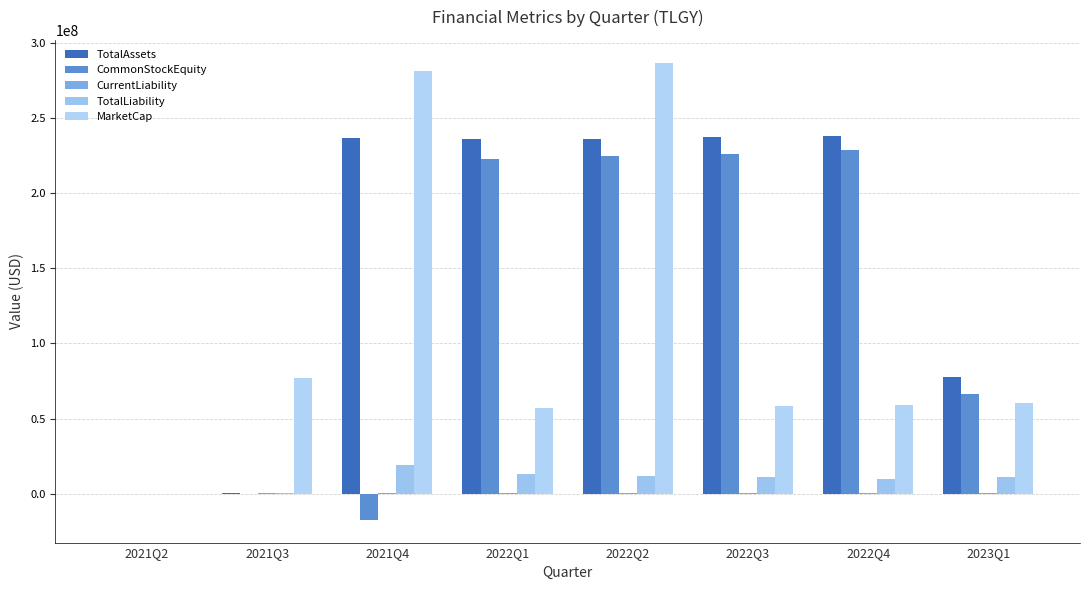

Reading left to right, extract all data points from this chart.

TotalAssets: 109891.0	403725.0	236667464.0	236386082.0	236381838.0	237194865.0	238368211.0	77371587.0
CommonStockEquity: 3745.0	-47336.0	-17341202.0	223083257.0	224753592.0	225891921.0	228904566.0	66074637.0
CurrentLiability: 106146.0	451061.0	178625.0	215444.0	279606.0	288419.0	361658.0	672372.0
TotalLiability: 106146.0	451061.0	19408666.0	13302825.0	11628246.0	11302944.0	9463645.0	11296950.0
MarketCap: 0.0	77076568.8	281750000.0	57270000.0	286925000.0	58132500.0	58995000.0	60260000.0